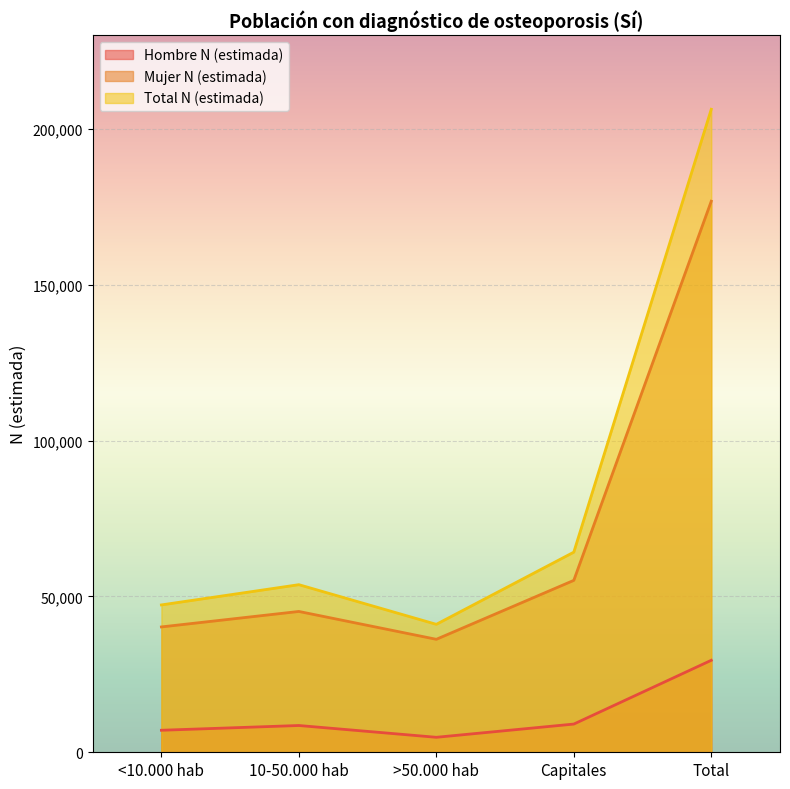

What is the sum of all Total N (estimada) values?

412562